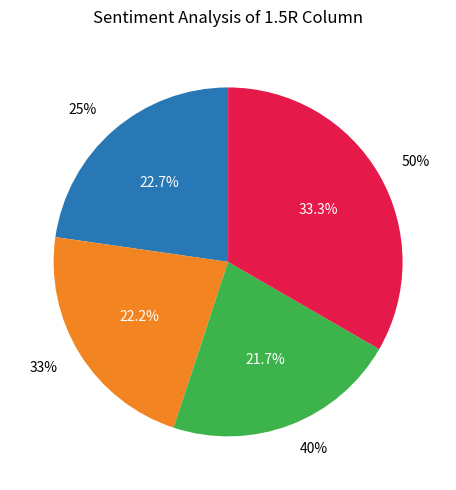

What percentage is NOT represented by 40%?

78.3%